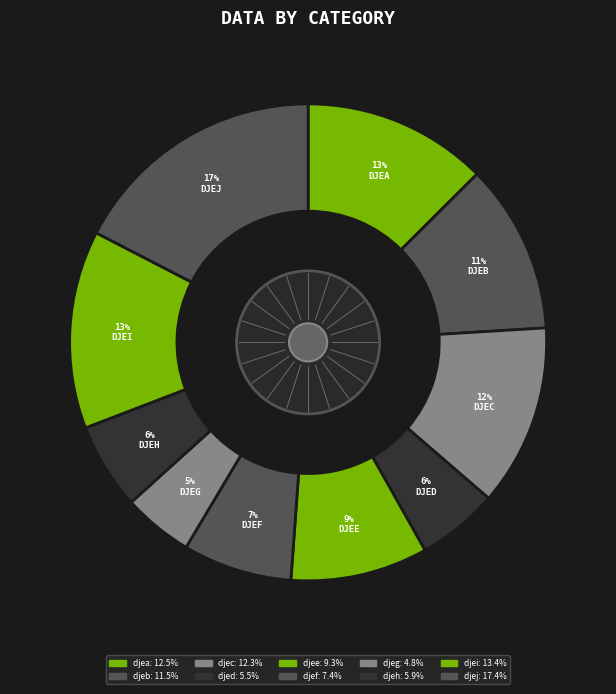

How many segments does this pie chart have?

10